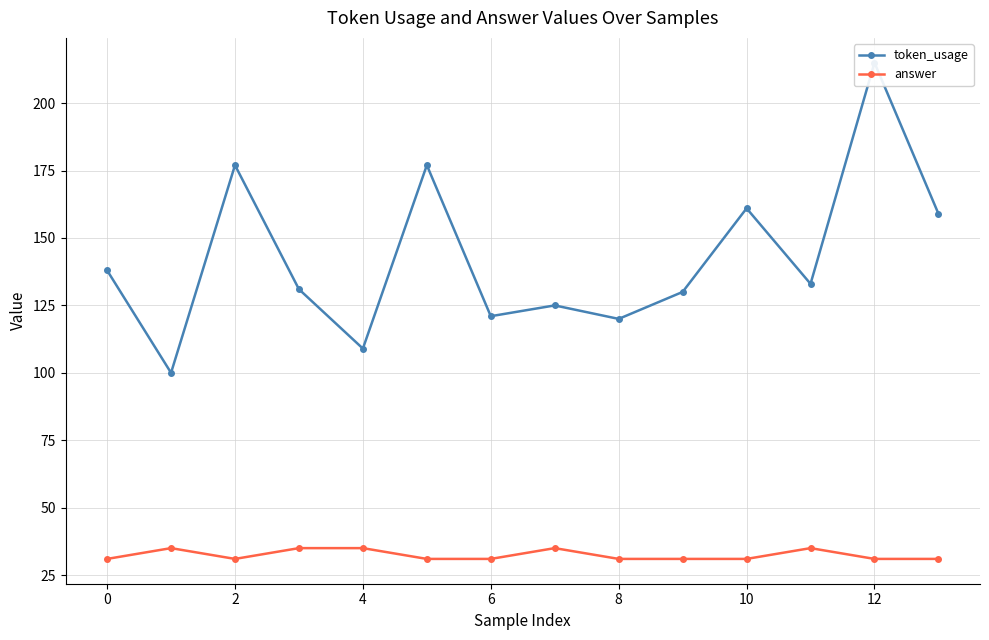

What is the sum of all answer values?

454